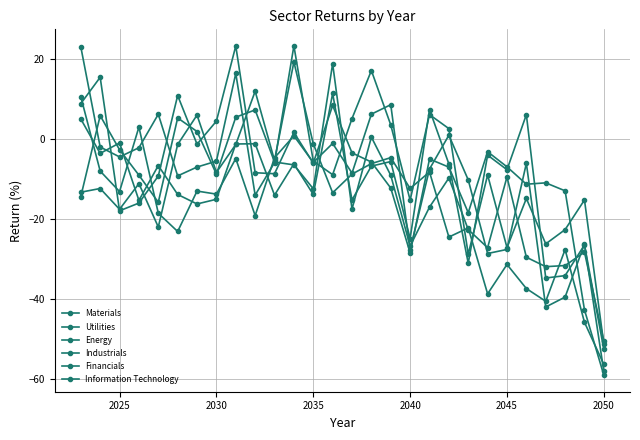

Reading left to right, list all the values displayed in this chart.

Materials: 23.0	-2.1	-4.6	-2.3	6.1	-9.3	-7.1	-5.6	16.3	-14.1	-6.0	23.2	-5.6	-9.0	5.0	17.0	3.5	-15.4	6.0	2.5	-28.9	-9.1	-27.2	-14.9	-26.3	-22.7	-15.3	-51.4
Utilities: 10.5	-8.1	-13.2	2.9	-18.6	-23.2	-13.1	-13.9	-5.0	-19.2	-4.8	0.7	-5.9	-1.2	-8.6	6.1	8.5	-27.8	-7.6	0.9	-10.3	-28.7	-27.7	-6.1	-42.1	-39.6	-26.3	-58.2
Energy: 8.8	15.4	-18.0	-16.1	-9.3	10.8	-1.4	4.4	23.2	-8.5	-8.8	1.6	-6.1	8.3	-3.5	-5.8	-12.3	-28.6	-5.1	-7.1	-18.5	-3.3	-7.0	-11.4	-11.0	-13.0	-42.8	-59.1
Industrials: 4.9	-3.7	-1.1	-15.4	-6.7	-13.9	-16.3	-15.1	-1.3	-1.3	-14.1	-6.3	-13.9	11.3	-15.3	-6.8	-5.7	-25.0	7.3	-6.3	-31.1	-4.1	-7.8	6.0	-34.8	-34.2	-26.5	-52.7
Financials: -13.4	-12.4	-17.6	-11.2	-22.1	-1.4	5.9	-8.4	-1.4	11.9	-5.4	19.2	-1.3	-13.5	-8.9	-6.2	-4.7	-12.4	-8.3	-24.6	-22.3	-38.8	-31.4	-37.5	-40.7	-27.7	-45.9	-56.4
Information Technology: -14.5	5.8	-2.8	-9.1	-15.9	5.2	1.8	-8.9	5.4	7.2	-5.8	-6.5	-12.5	18.8	-17.6	0.4	-9.2	-26.9	-17.1	-9.8	-22.7	-27.2	-9.5	-29.6	-32.0	-31.7	-28.4	-50.6